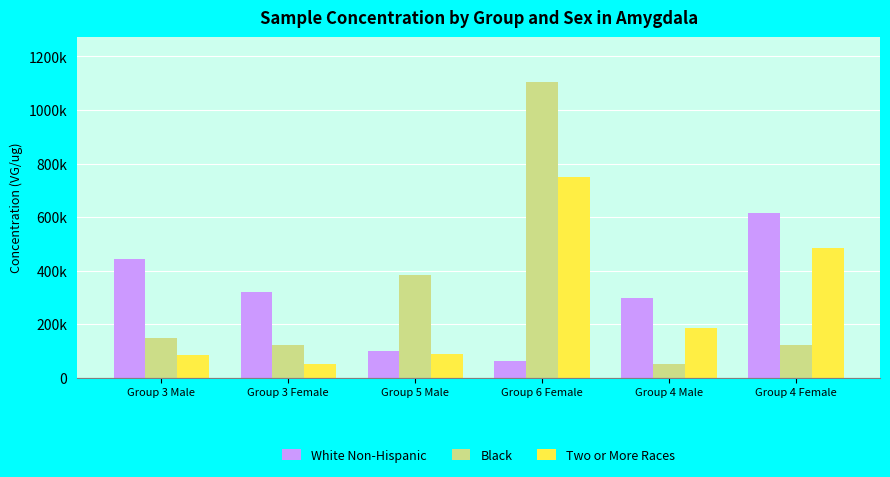

The White Non-Hispanic series shows 502832 at Group 4 Male. True or false?

False